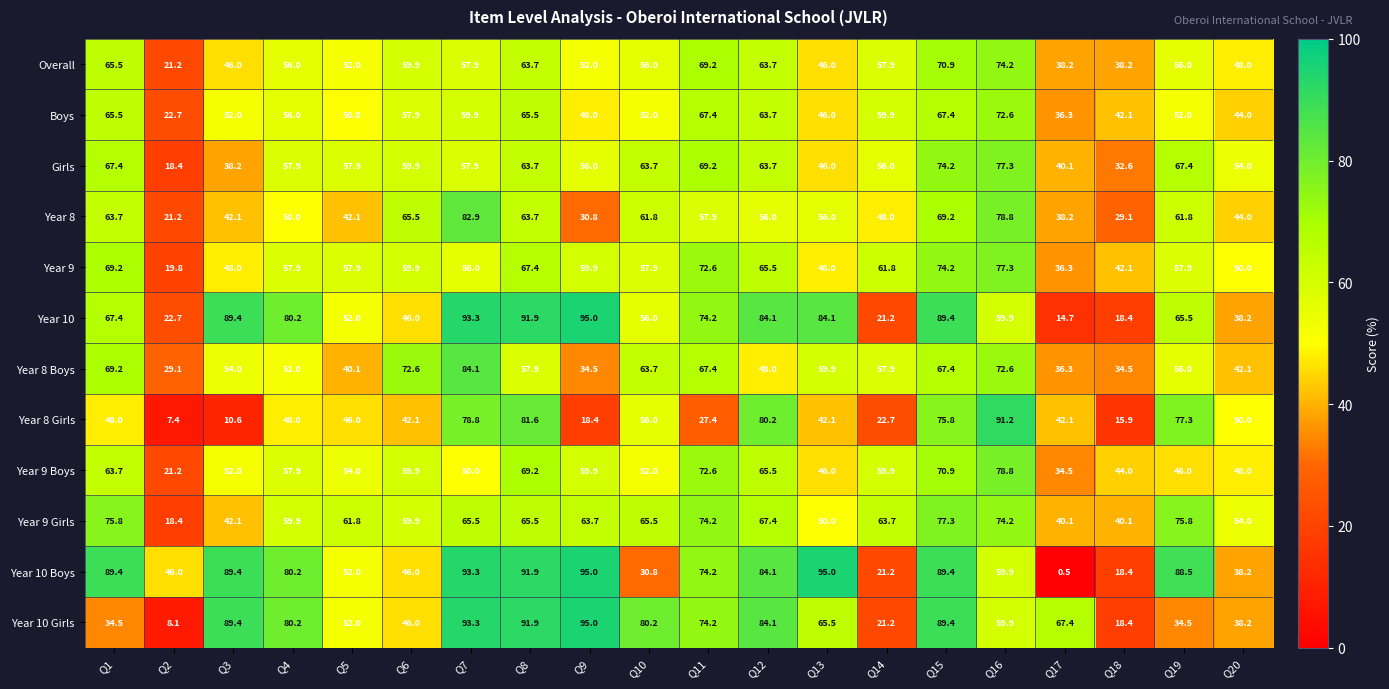

Read the Year 9 Boys value at Q7.

50.0